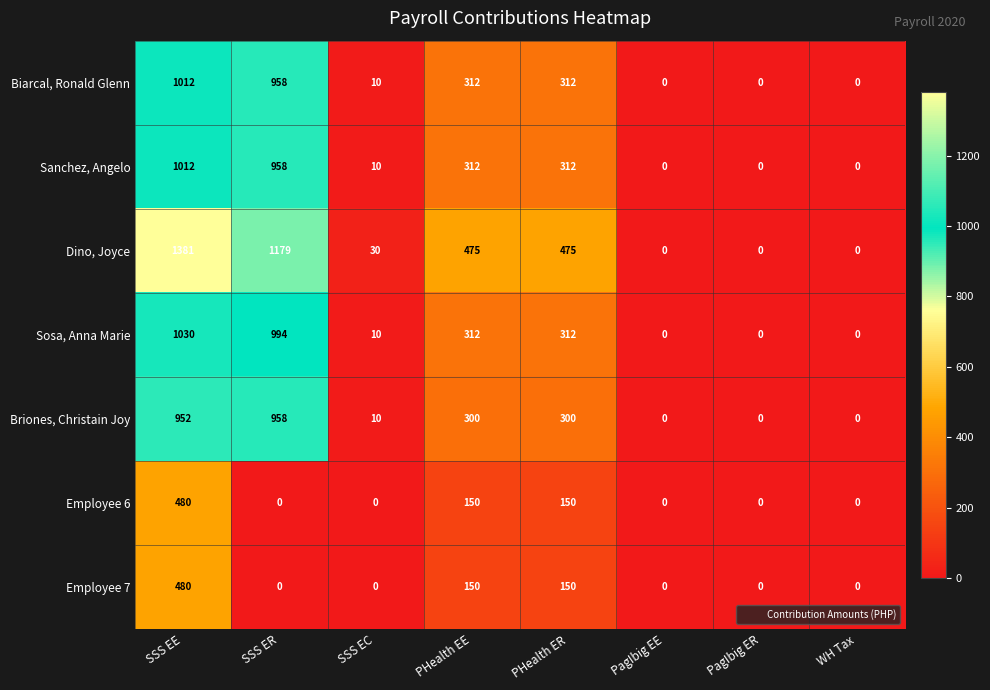

At how many categories does at least one series exceed 796?

2